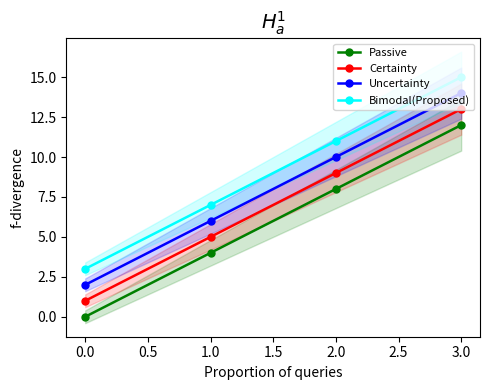

Rank the categories by Uncertainty value from highest to lowest.

3.0, 2.0, 1.0, 0.0